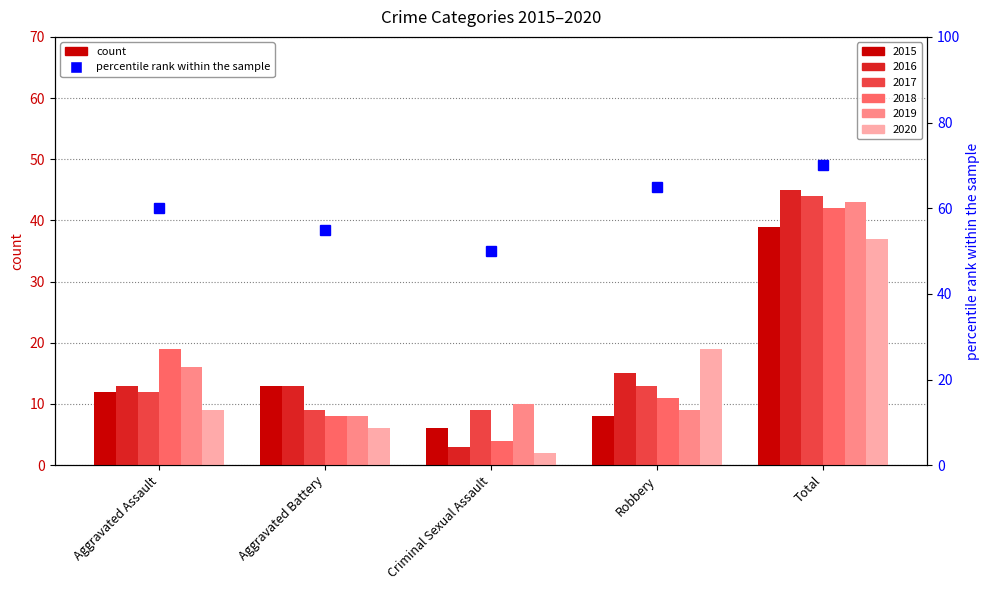

Rank the series at Criminal Sexual Assault from highest to lowest value.

2019, 2017, 2015, 2018, 2016, 2020